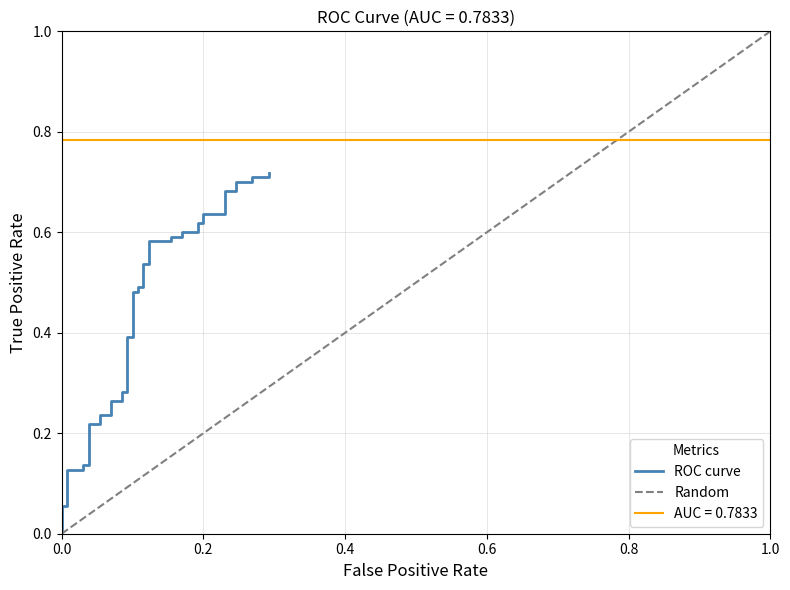

Does the chart have visible grid lines?

Yes